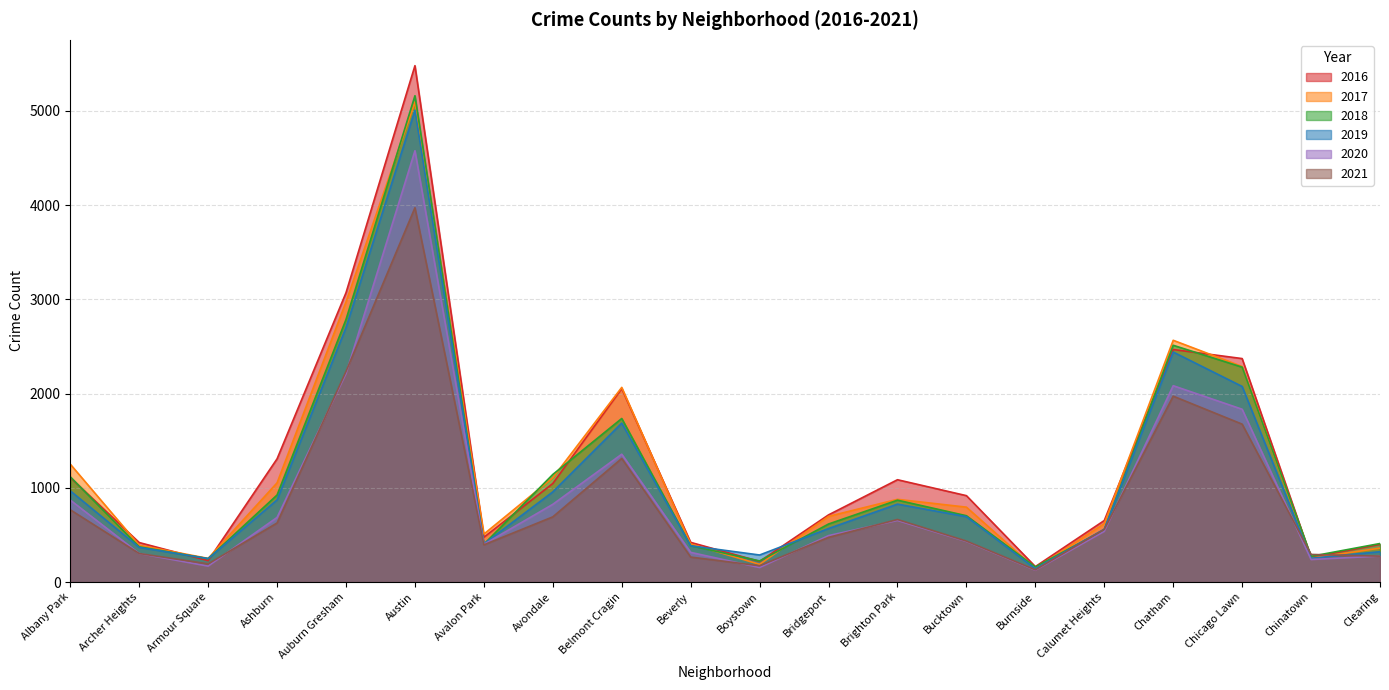

How many data points does each series have?

20